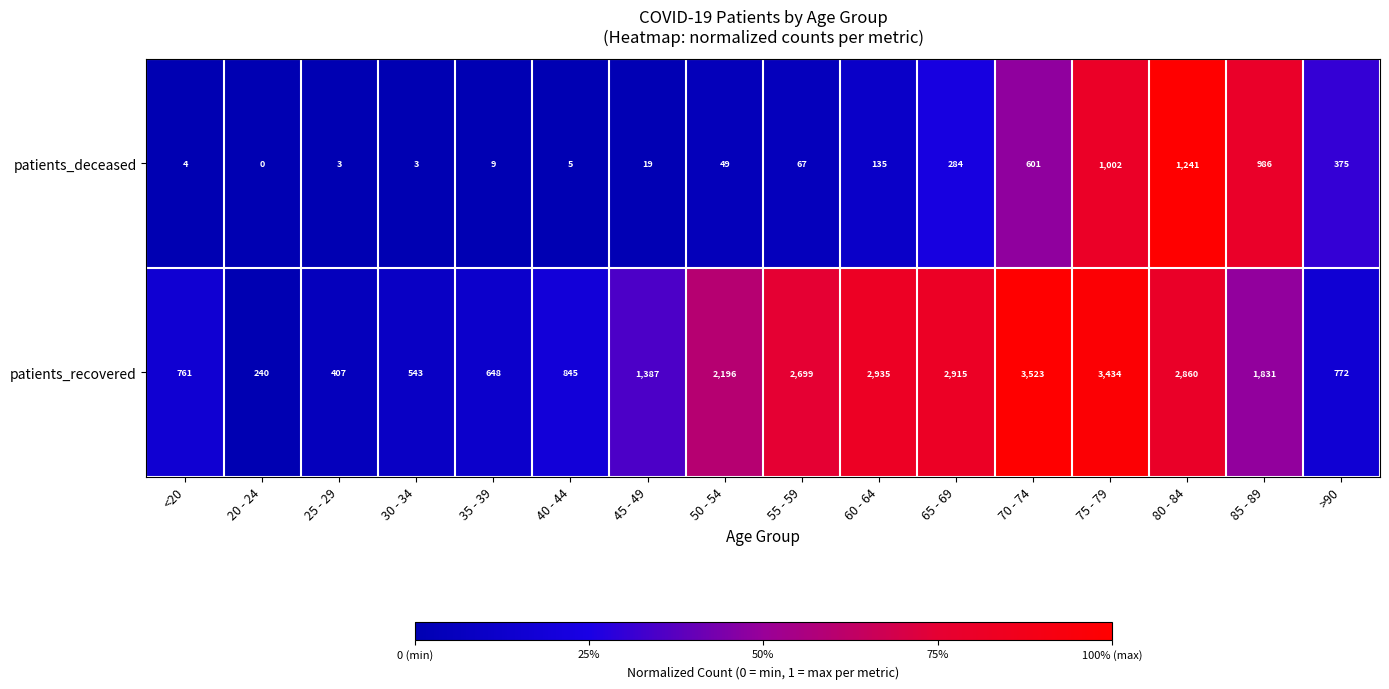

The patients_recovered series shows 1387 at 45 - 49. True or false?

True